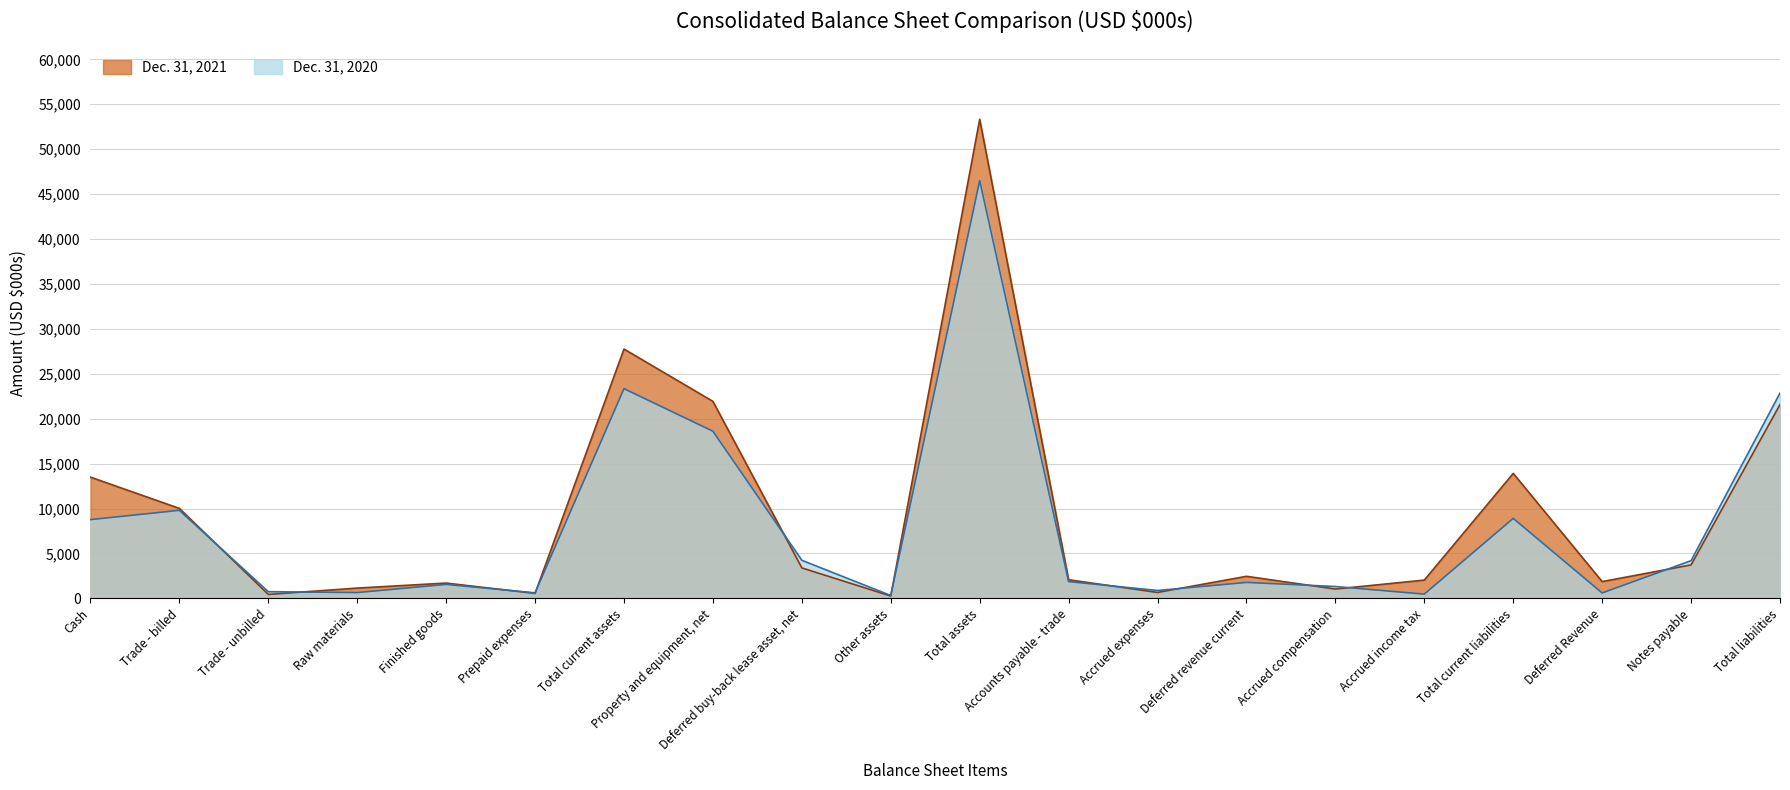

At which label is Dec. 31, 2020 closest to 23409?

Total current assets